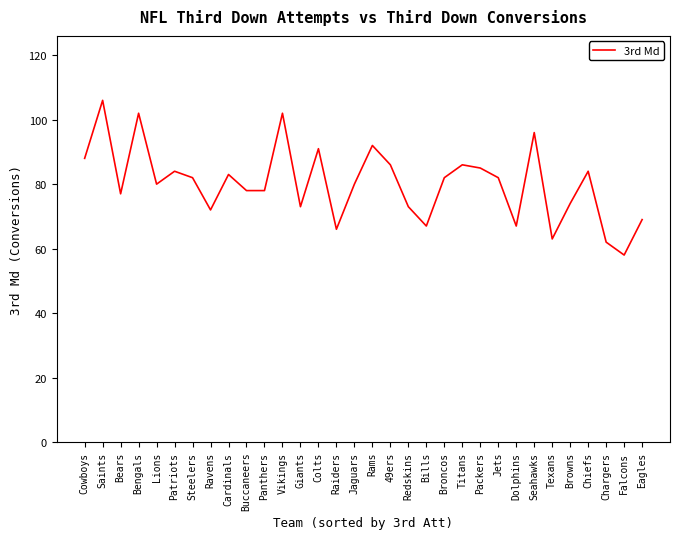

True or false: the data shows 82 at Steelers.

True